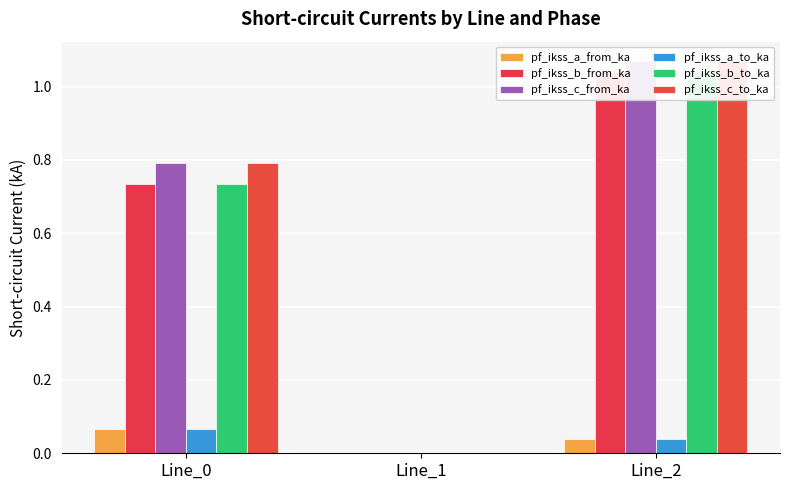

True or false: pf_ikss_a_from_ka has a value of 0.1 at Line_0.

True